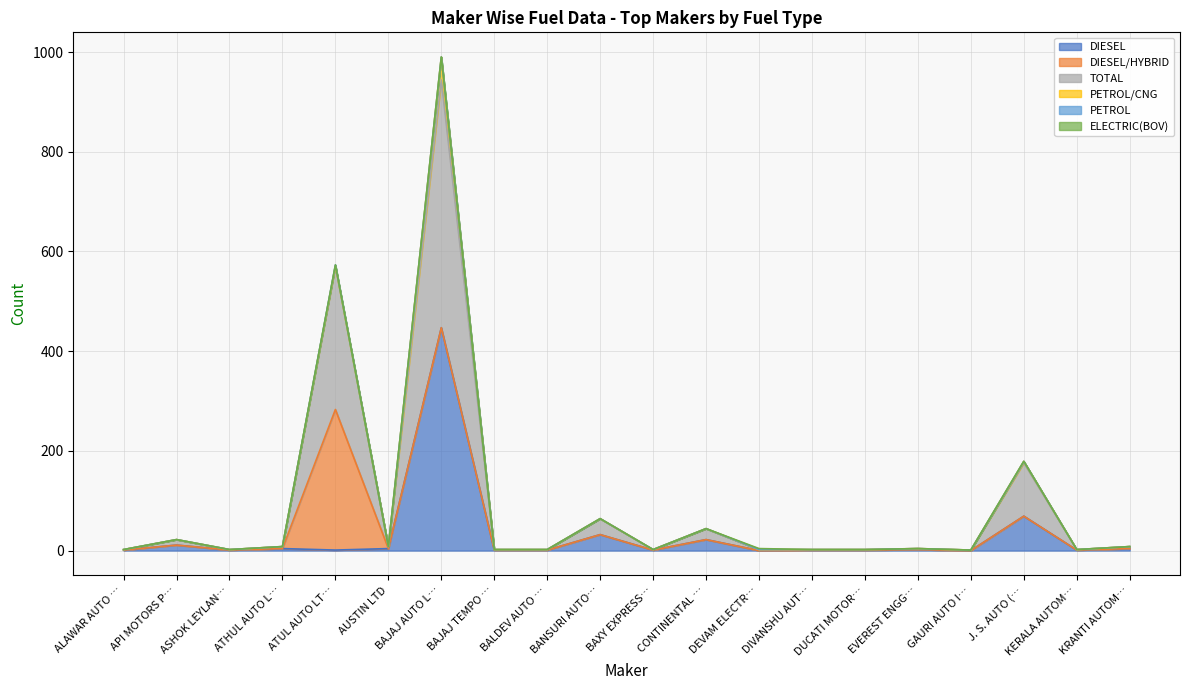

At which category does the chart reach its peak across all series?

BAJAJ AUTO LTD